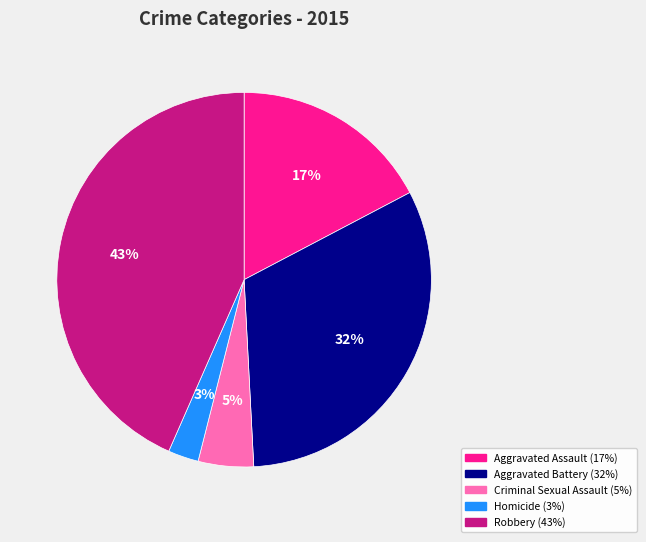

Combined, do Aggravated Assault and Criminal Sexual Assault account for over 50%?

No